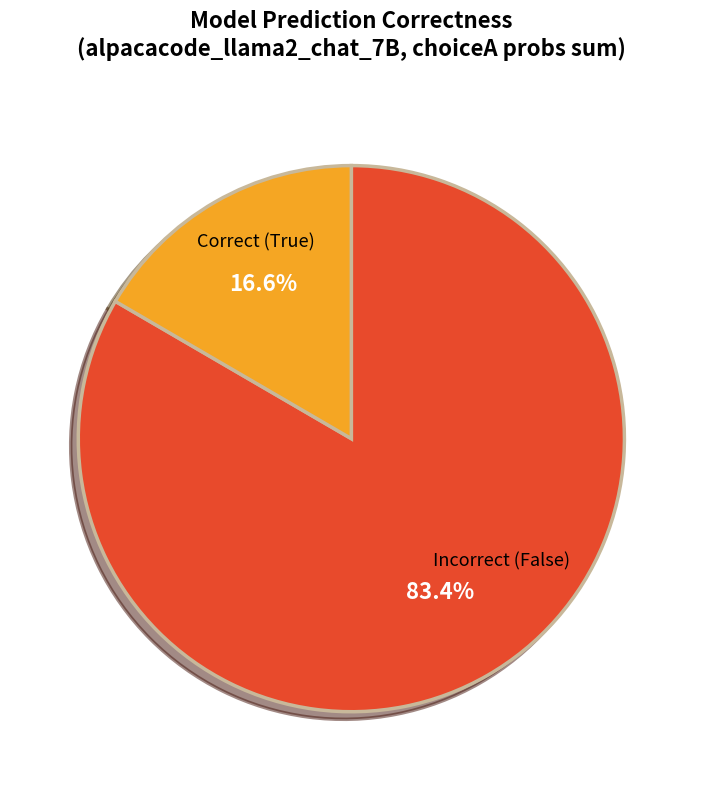

Is there a majority slice in this chart?

Yes